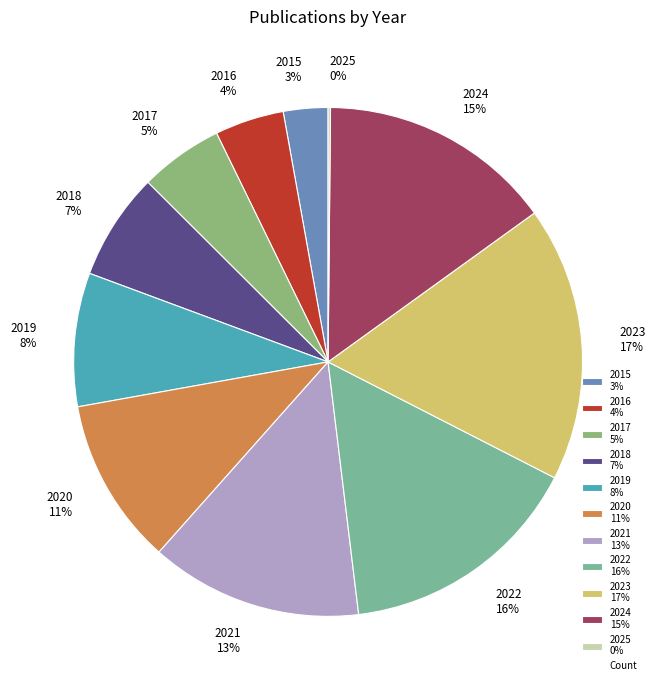

What is the largest slice in the pie chart?

2023